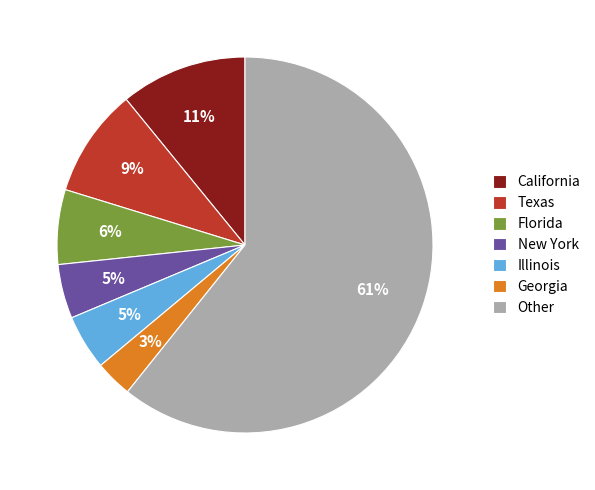

The New York slice represents 5% of the pie. True or false?

True